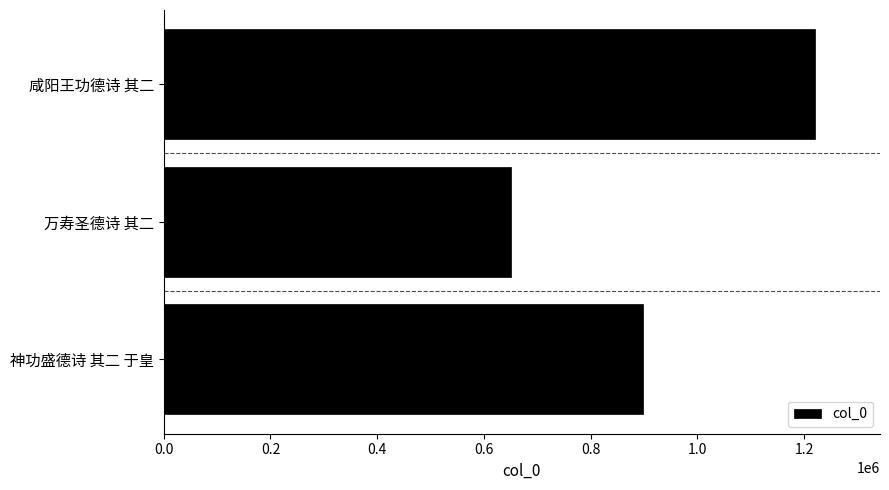

List the labels in order of value, smallest first.

万寿圣德诗 其二, 神功盛德诗 其二 于皇, 咸阳王功德诗 其二